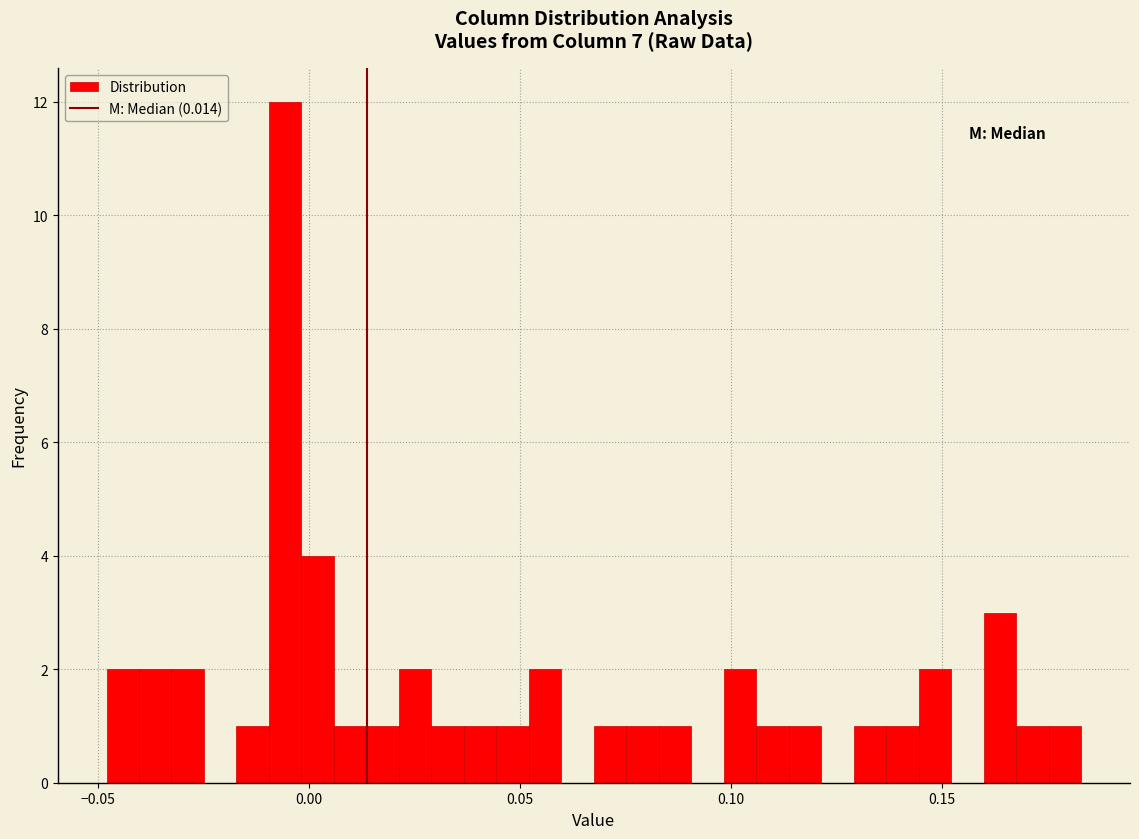

Around what value on the x-axis is the tallest bar? Give the approximate position of its centre, as read against the axis.

-0.005